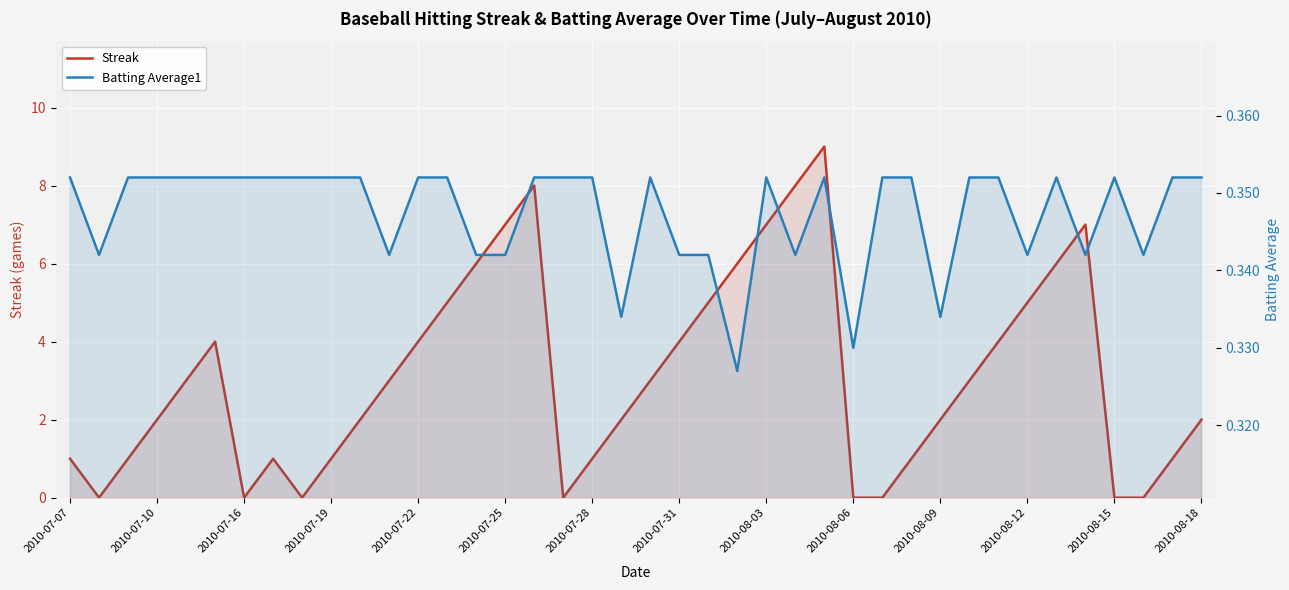

True or false: Batting Average1 has more than 1 interior local peaks.

True